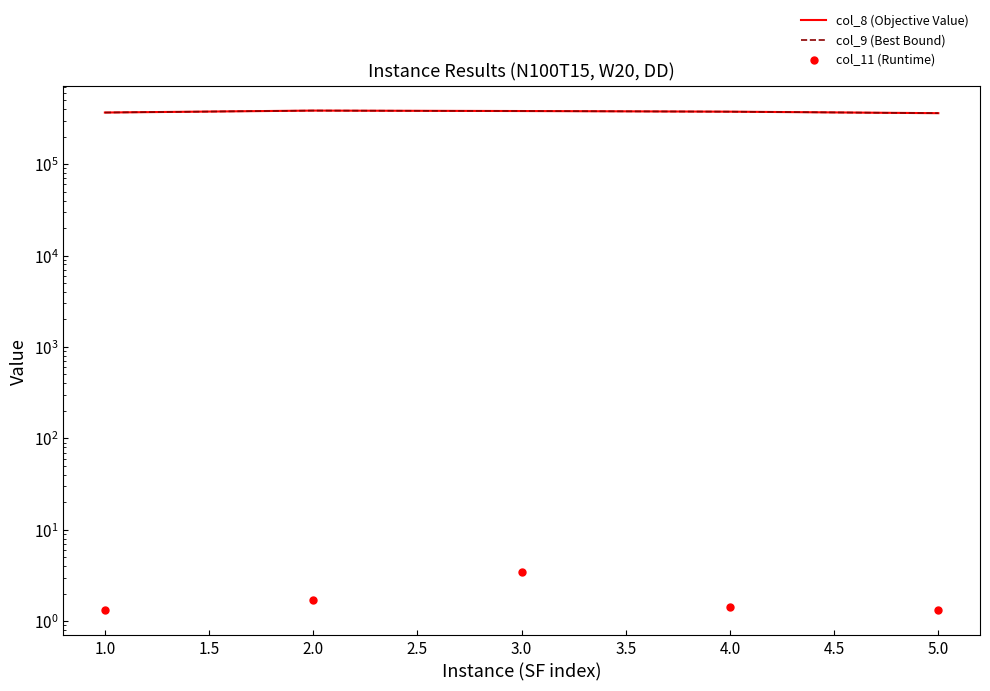

What are all the series names shown in the legend?

col_8 (Objective Value), col_9 (Best Bound), col_11 (Runtime)